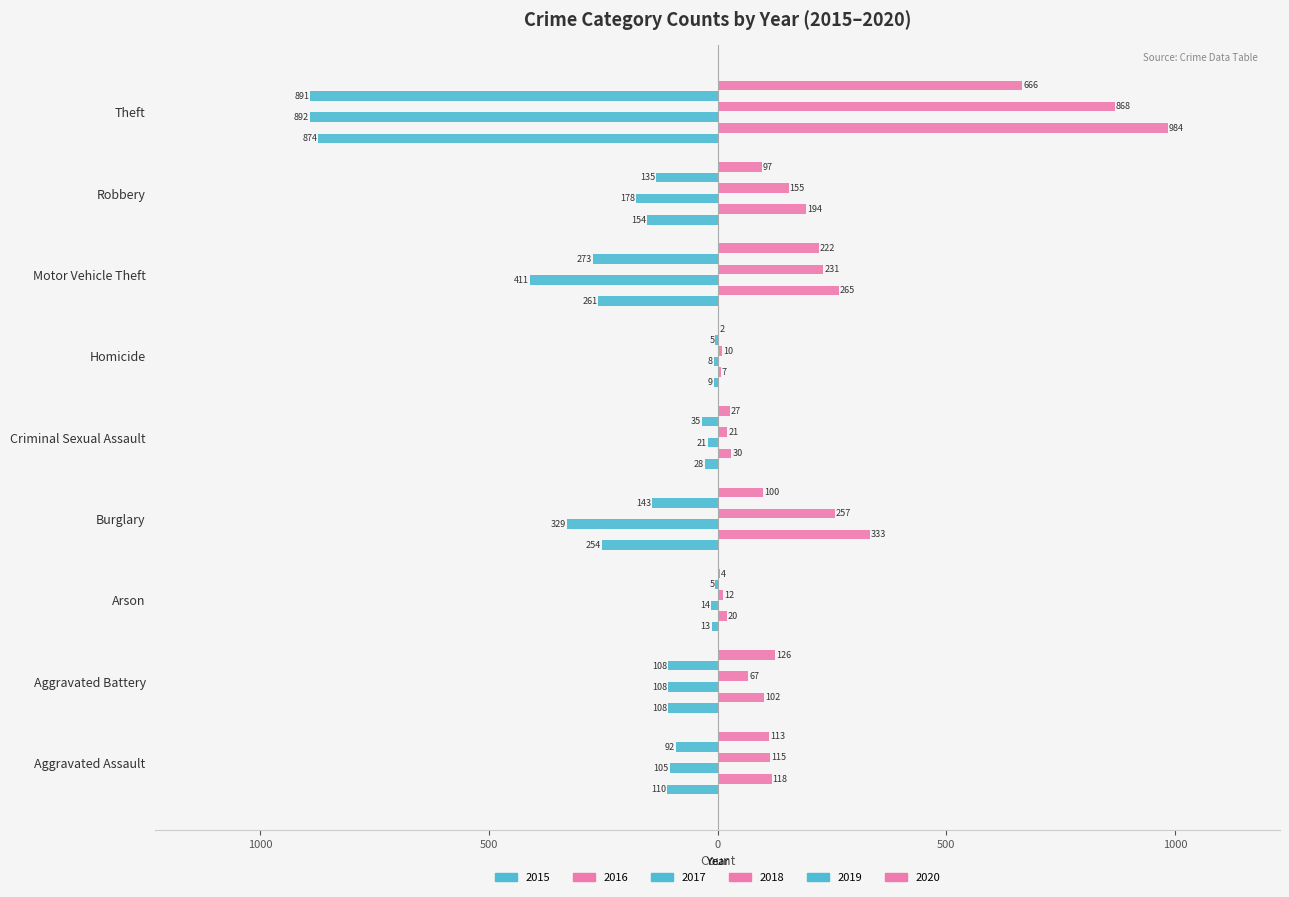

What are all the series names shown in the legend?

2015, 2016, 2017, 2018, 2019, 2020